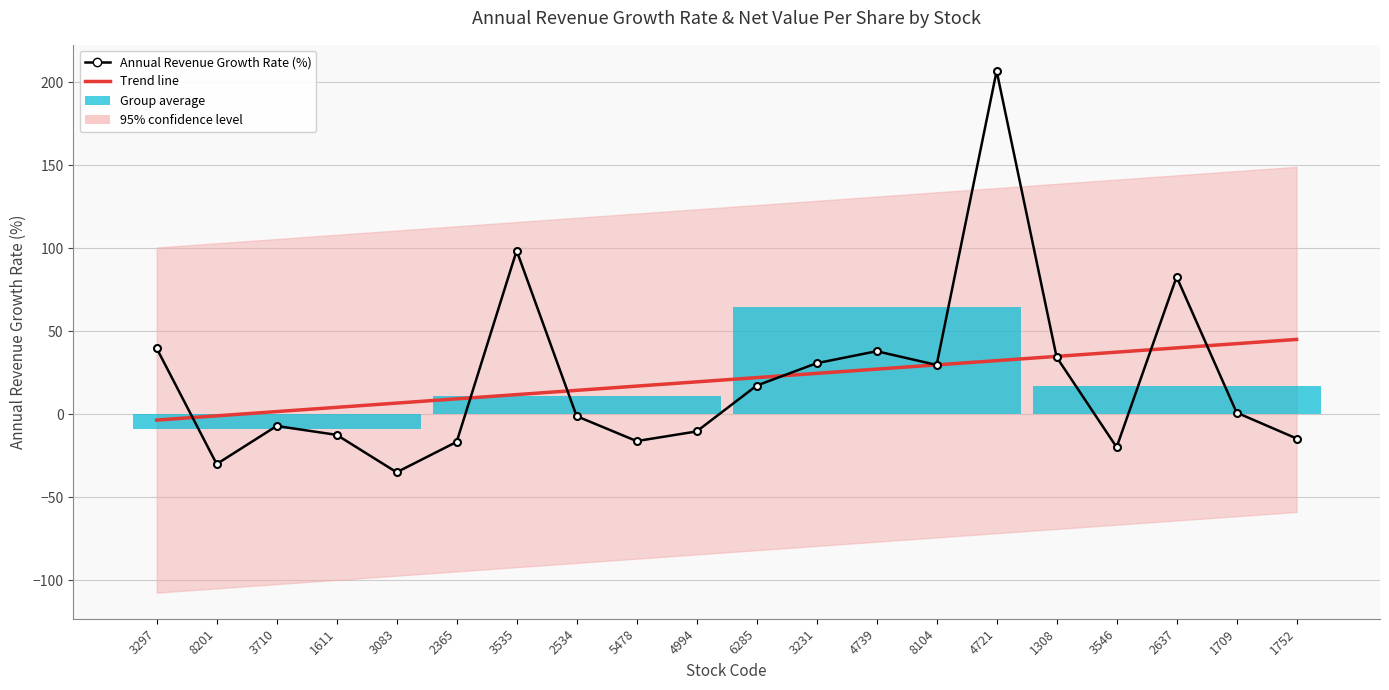

What is the sum of all Annual Revenue Growth Rate (%) values?

414.2